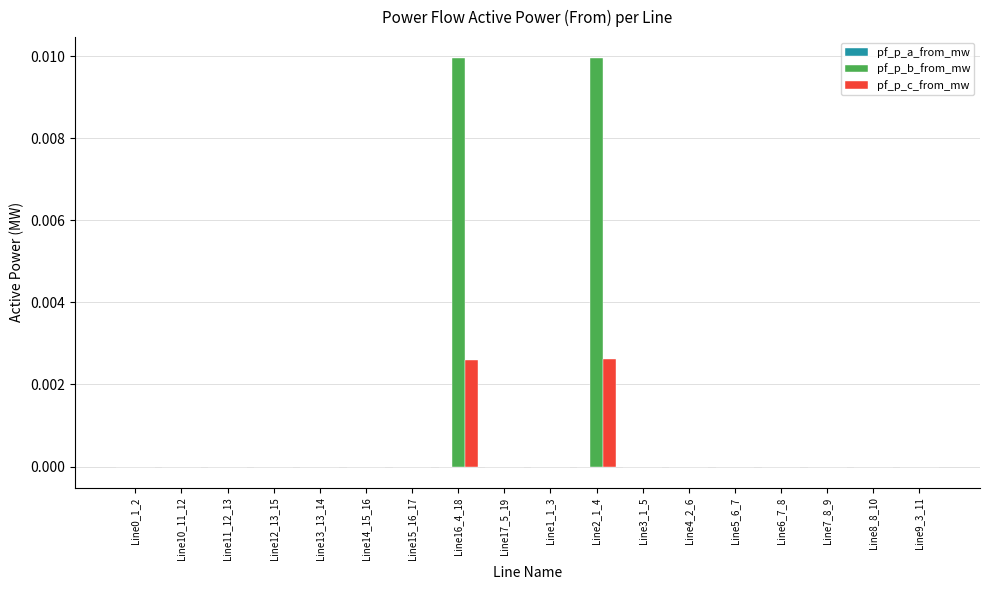

Is it true that pf_p_b_from_mw equals -0.0 at Line11_12_13?

True